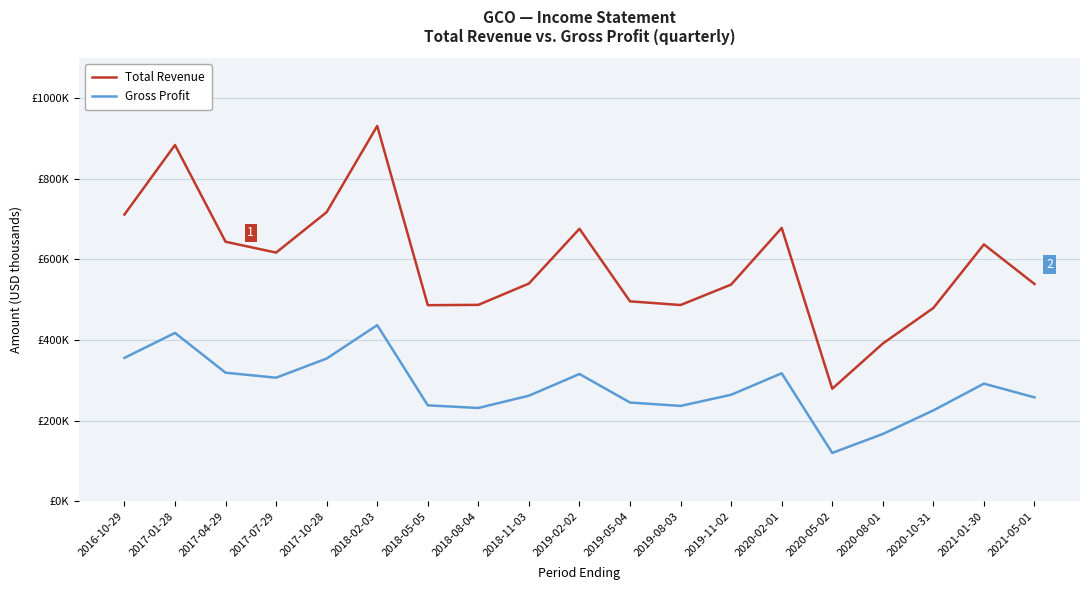

At which category does Total Revenue reach its first local peak?

2017-01-28